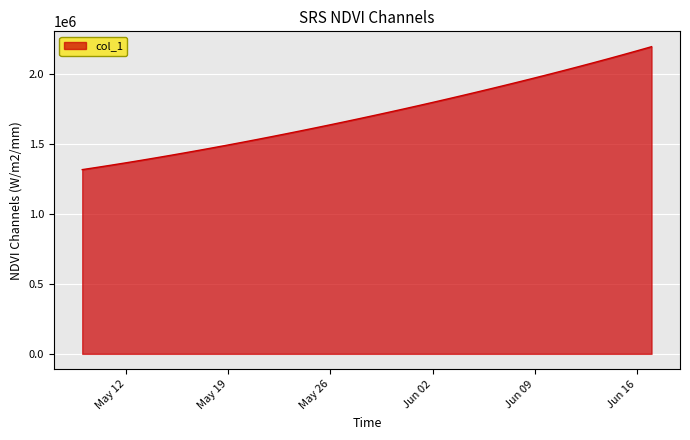

What is the minimum value shown in the chart?

1315099.0